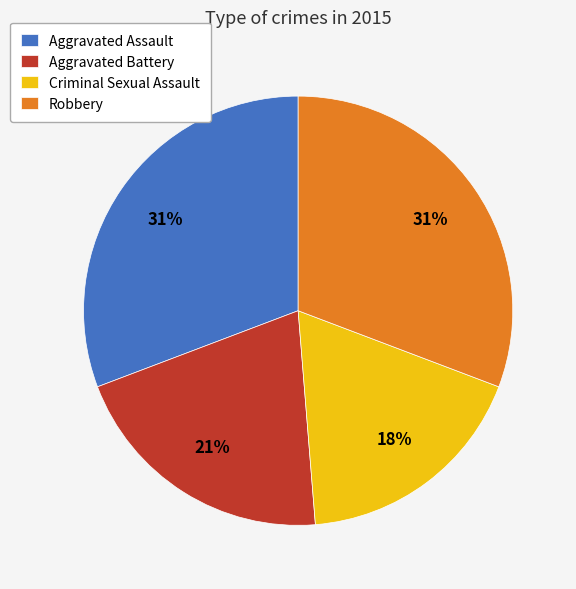

Is there any slice that represents more than half of the pie?

No